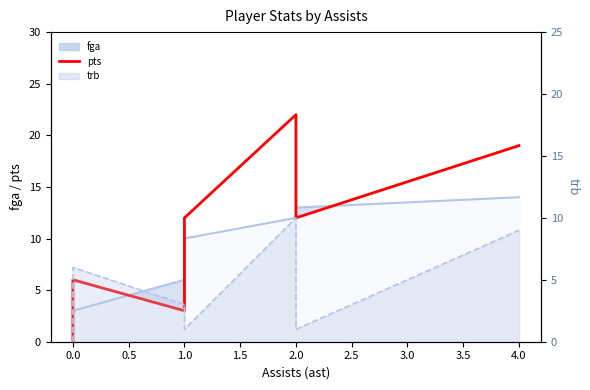

Does the chart display data point markers on the line(s)?

No